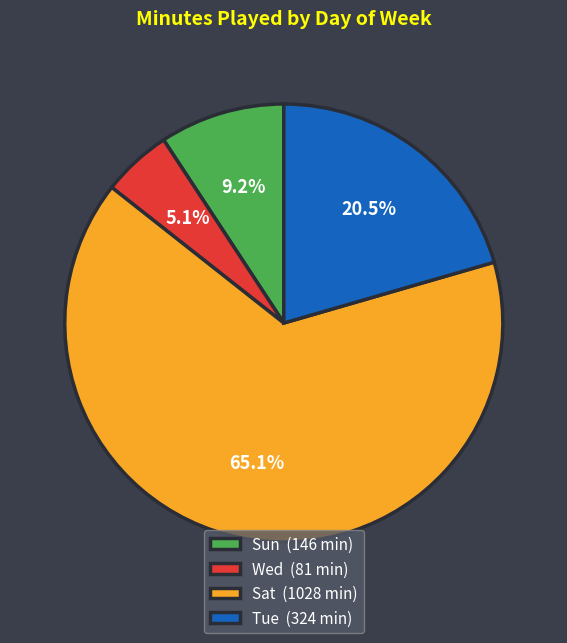

Is there any slice that represents more than half of the pie?

Yes